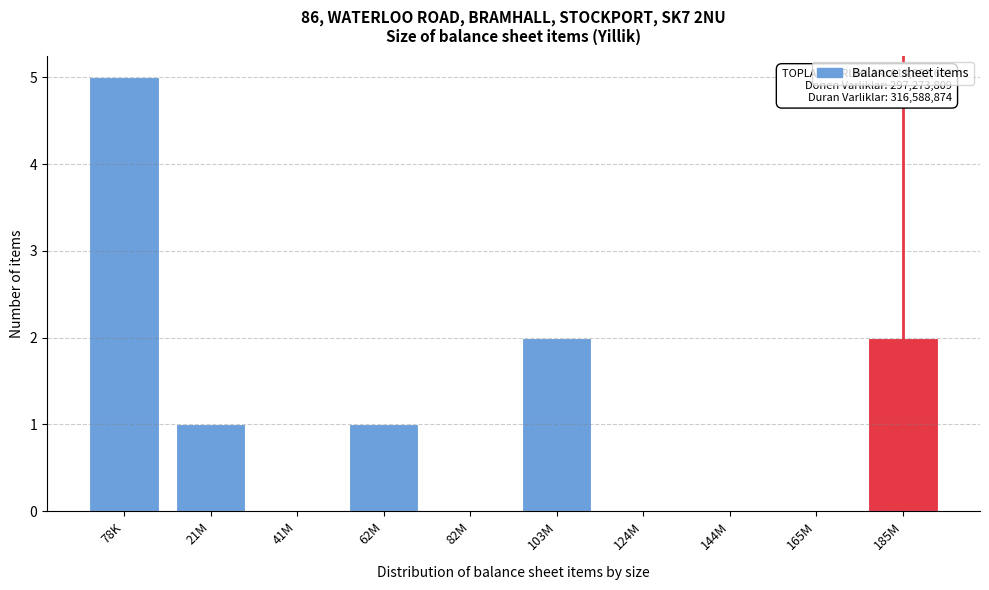

Reading left to right, transcribe all the data shown in this chart.

78K=5	21M=1	41M=0	62M=1	82M=0	103M=2	124M=0	144M=0	165M=0	185M=2